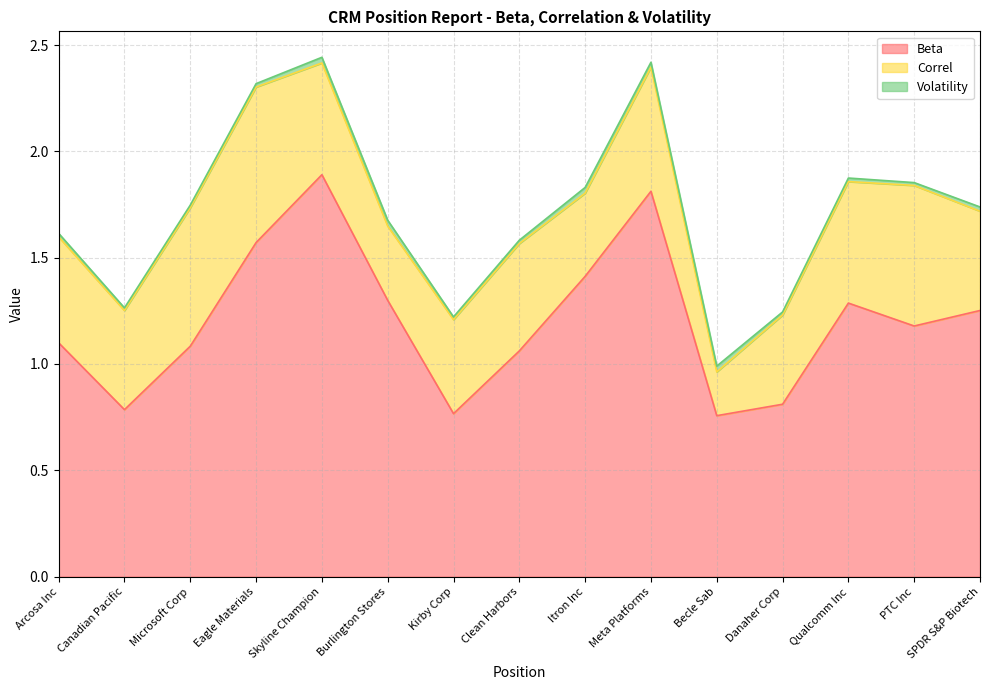

How many series are shown in this chart?

3